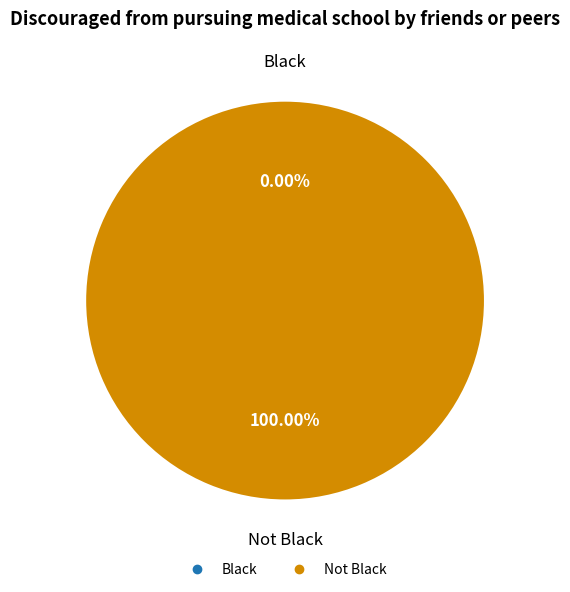

How many slices are in this pie chart?

2